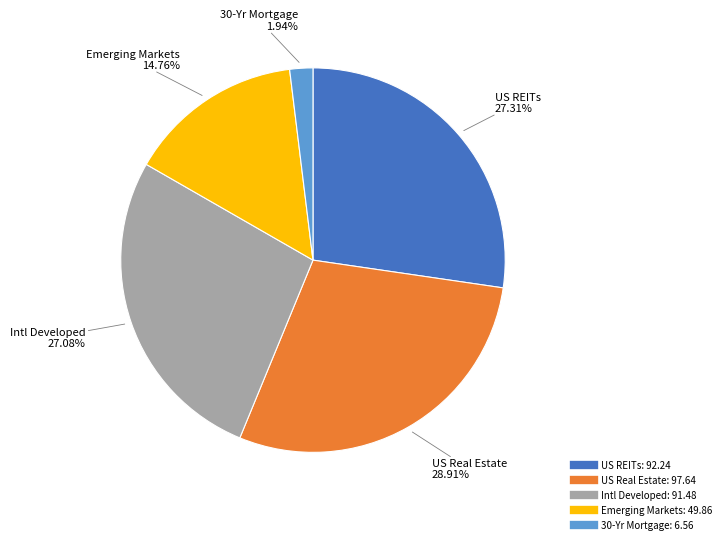

Does any single category account for the majority?

No